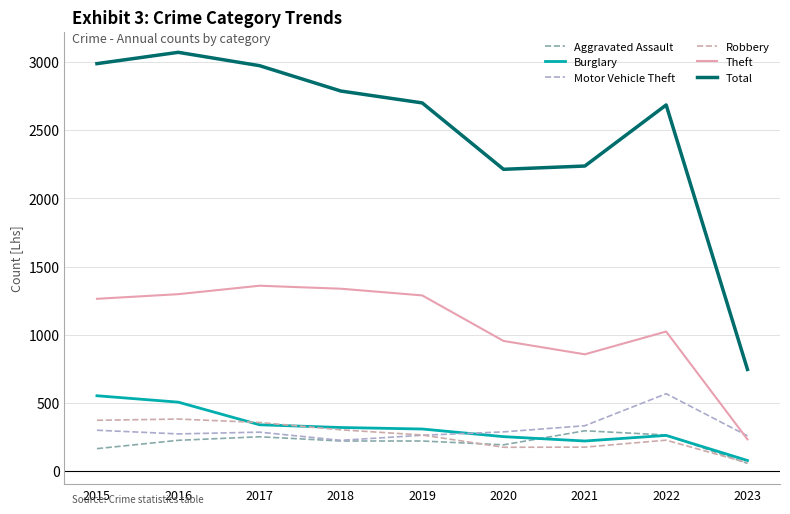

How many lines are shown in the chart?

6